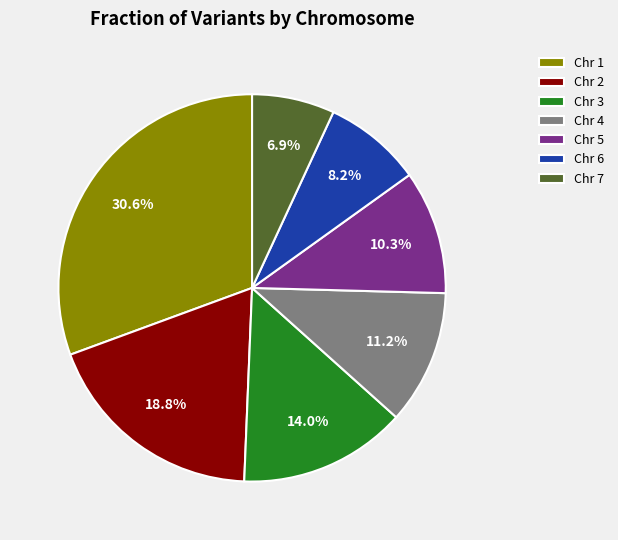

Is the sum of Chr 2 and Chr 6 greater than half?

No